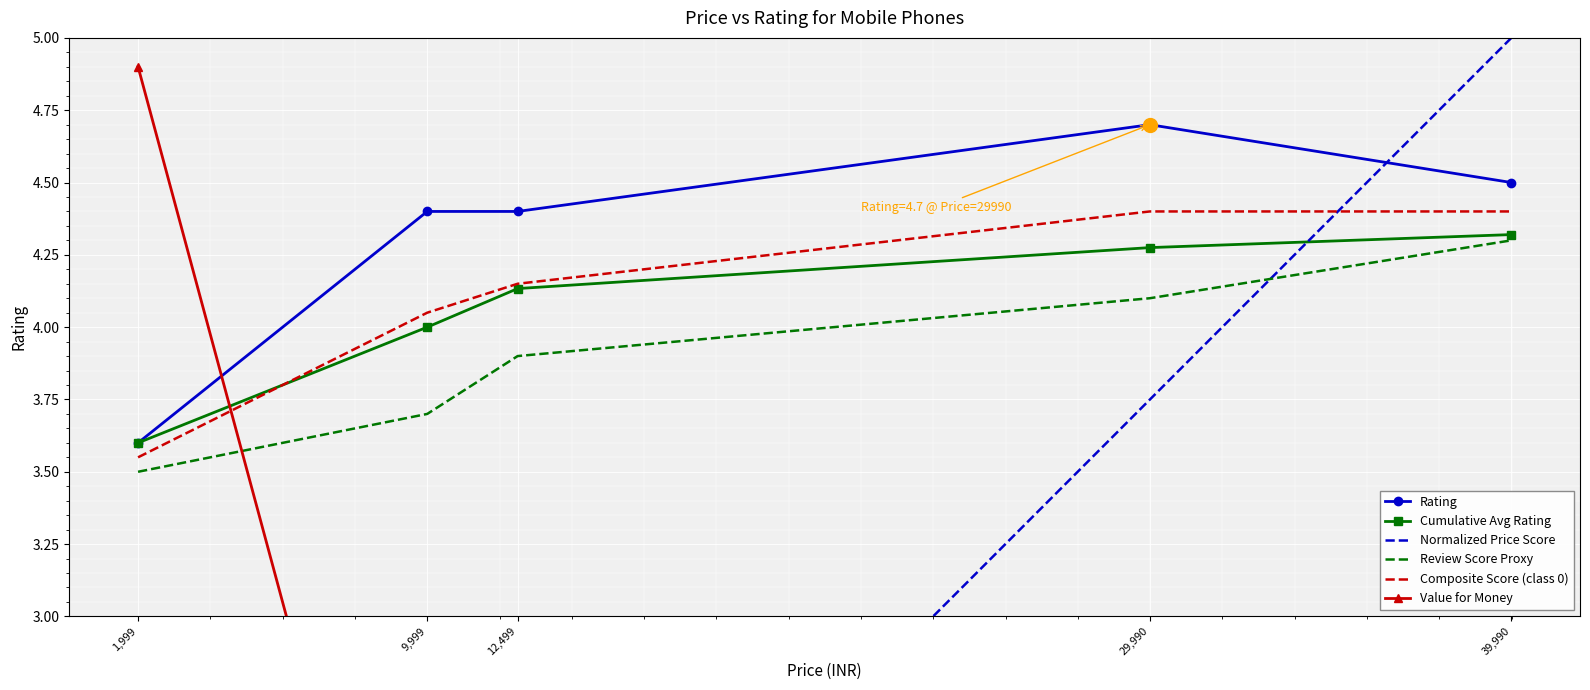

True or false: Cumulative Avg Rating has more than 0 interior local peaks.

False